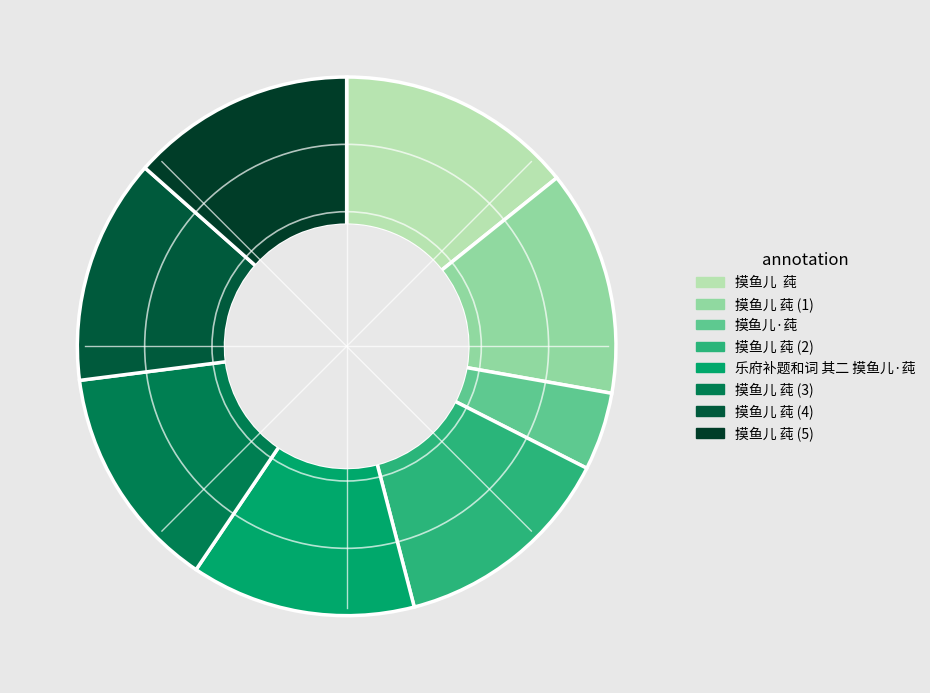

Count the number of slices in the pie.

8